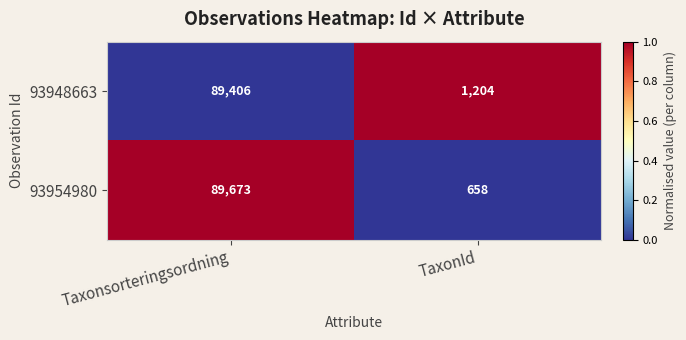

Which category has the highest value across all series?

Taxonsorteringsordning